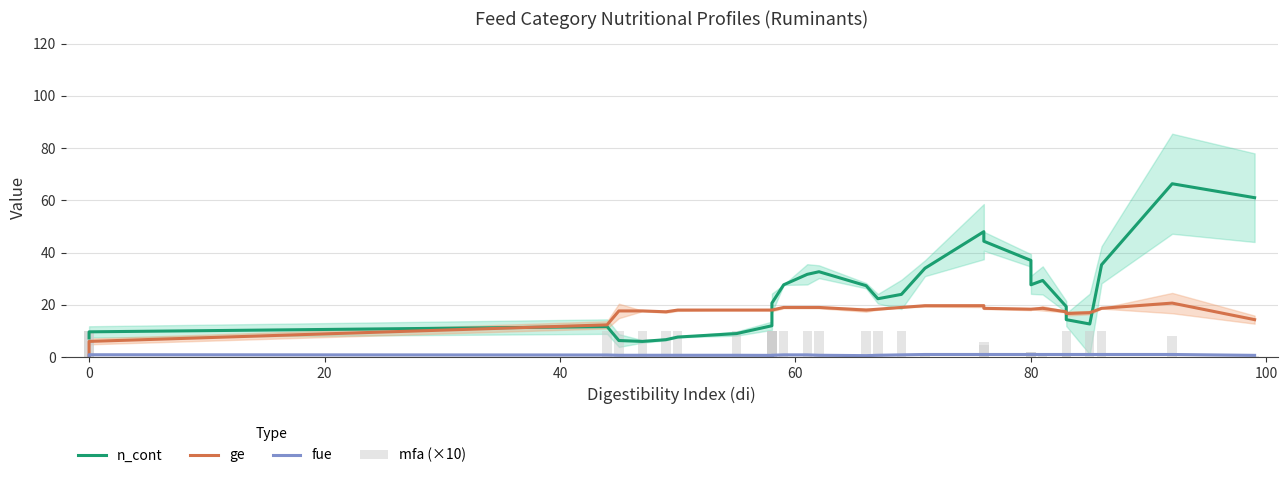

Which series has the largest range (max minus min)?

n_cont